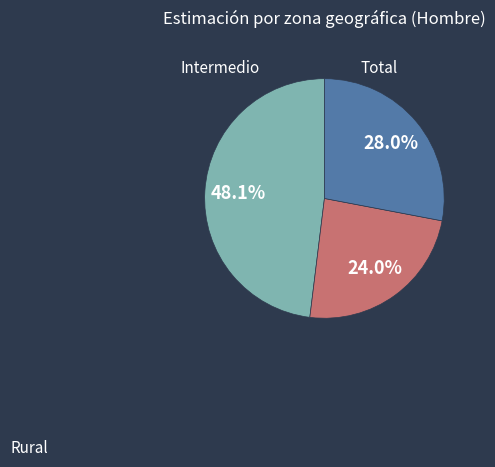

Which slice is the largest?

Rural